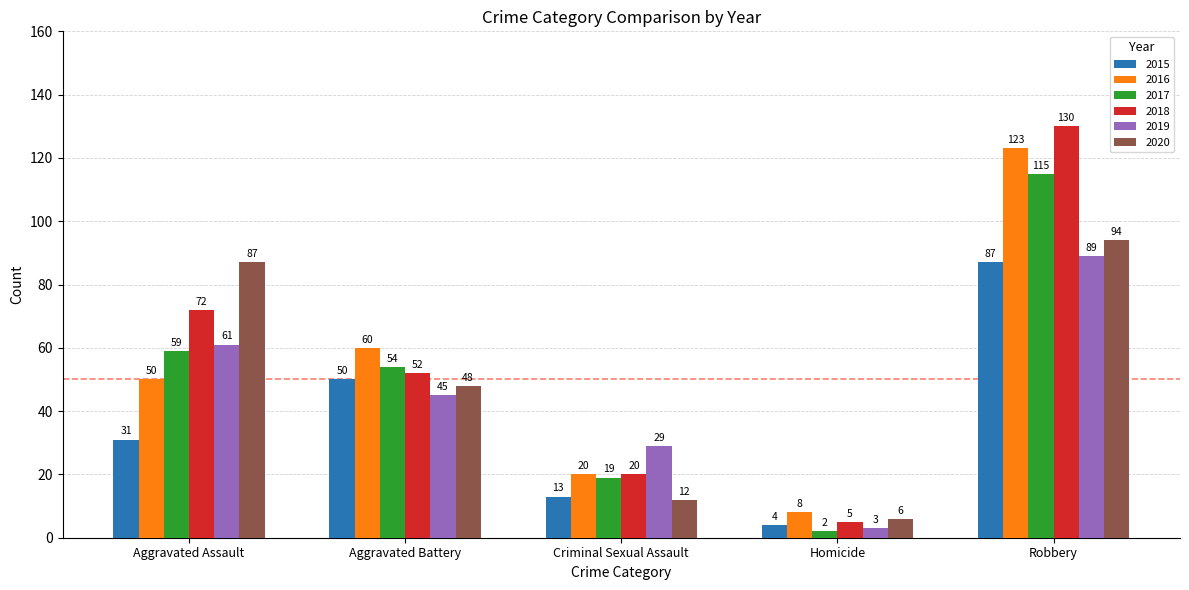

How many data points does each series have?

5